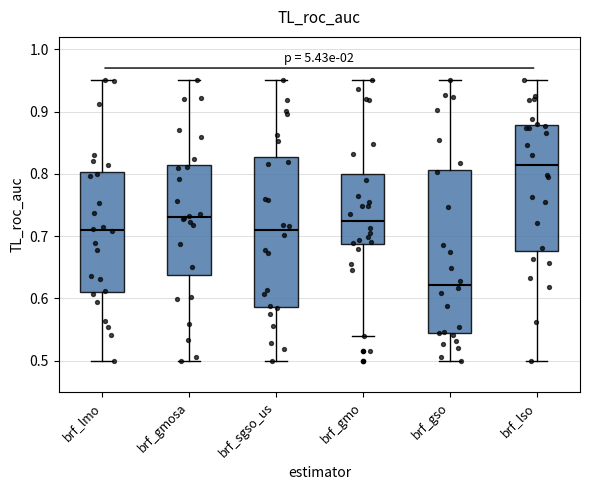

Where does the upper whisker of the box for brf_lso end on the y-axis? The values are not printed on the chart, so give them approximately, as read against the axis.

0.95